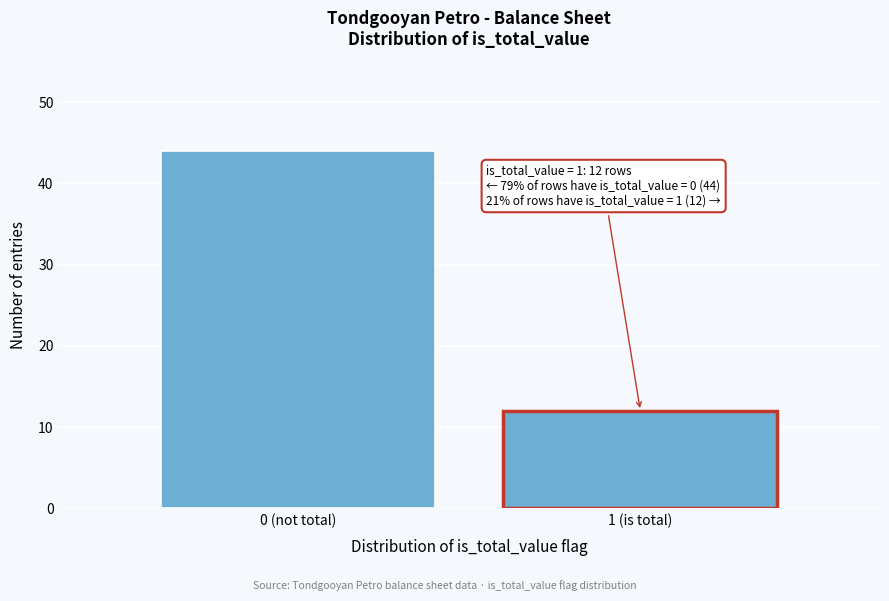

Reading left to right, transcribe all the data shown in this chart.

0 (not total)=44	1 (is total)=12